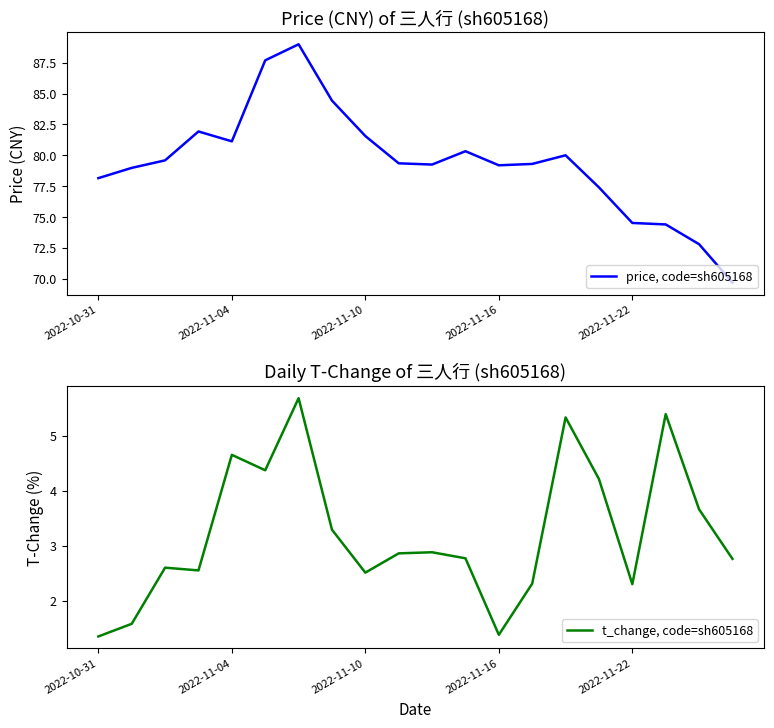

How many data points does each series have?

20